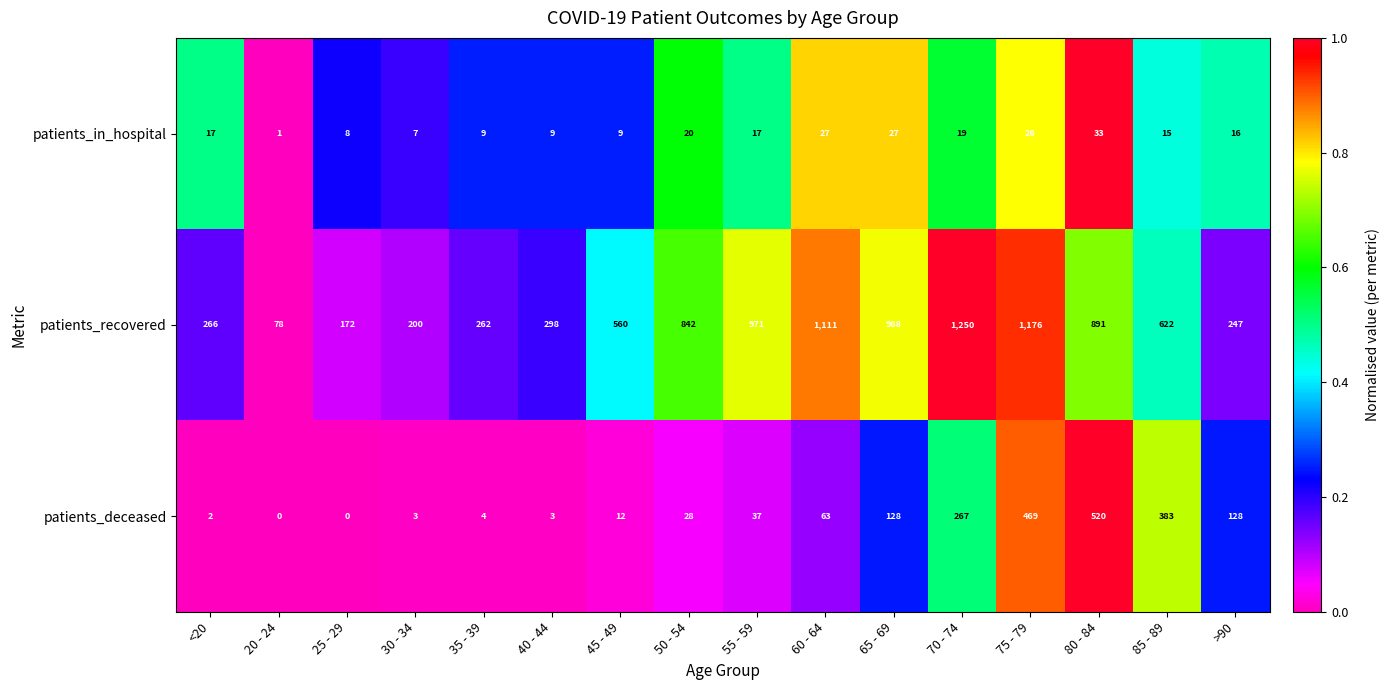

What is the average value of the patients_recovered series?

621